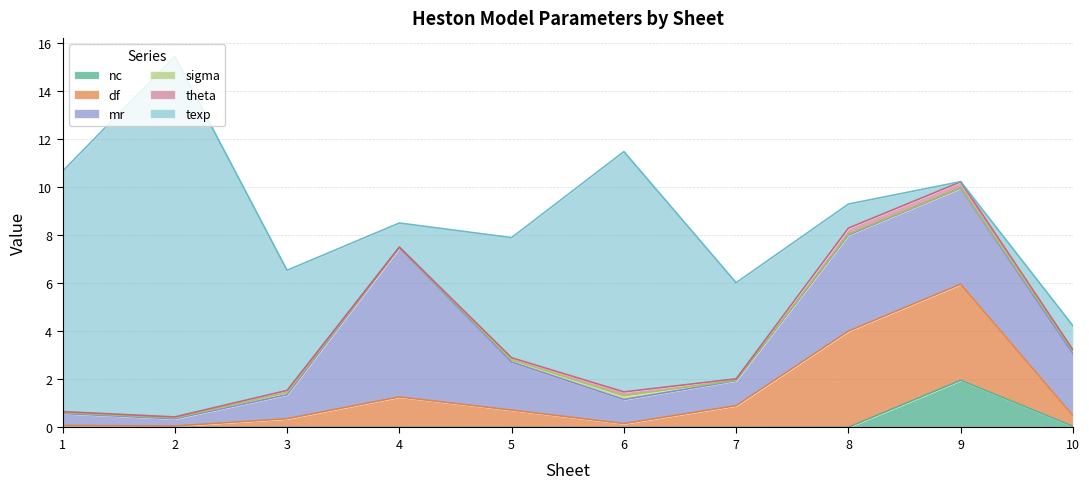

Which series has the widest spread of values?

texp